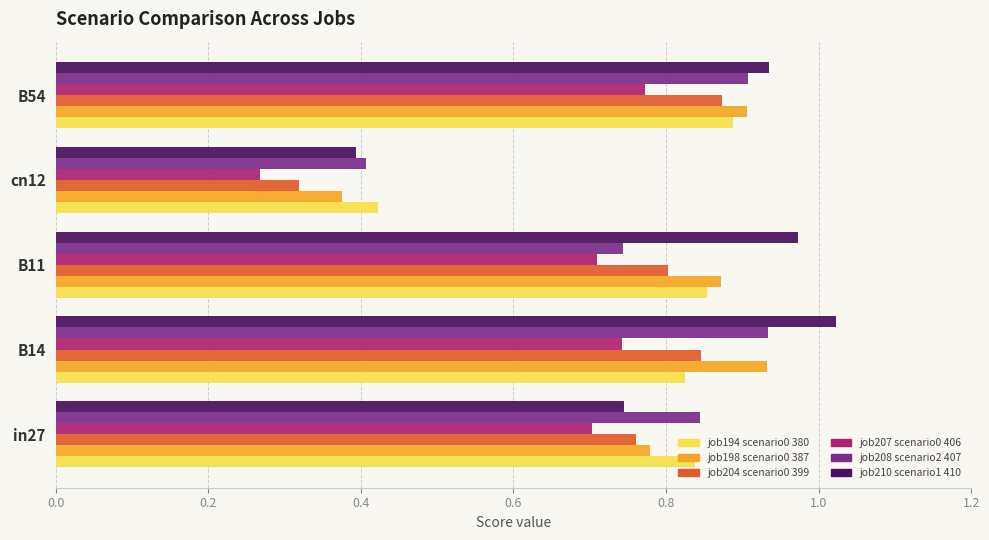

What is the difference between the maximum and minimum values in the job194 scenario0 380 series?

0.5